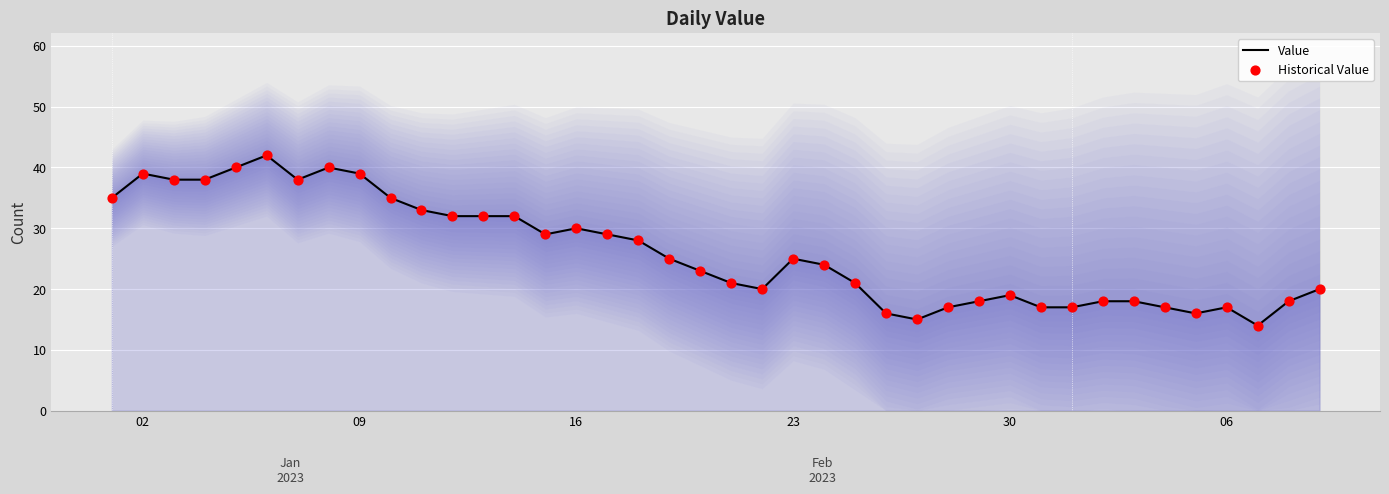

At how many categories does at least one series exceed 27?

18